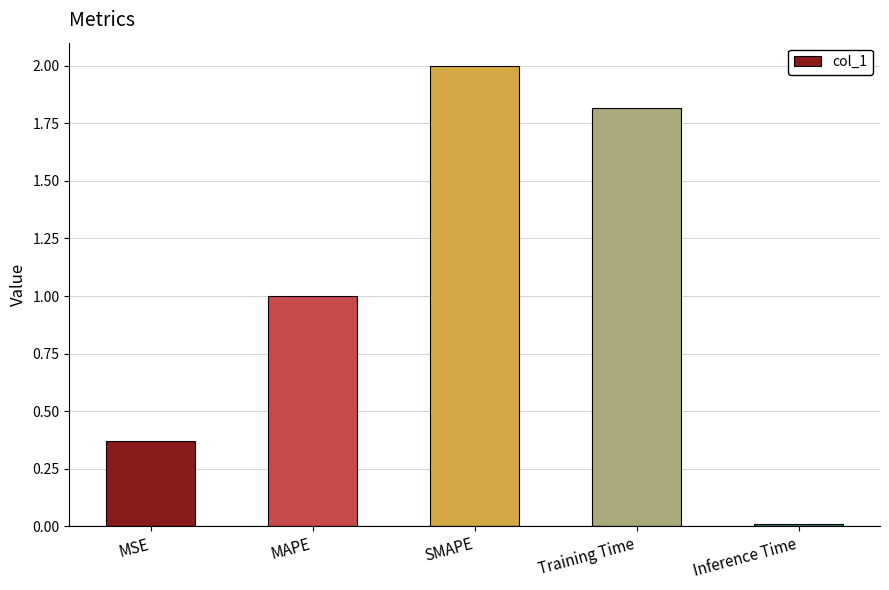

What is the label of the 2nd bar from the right?

Training Time